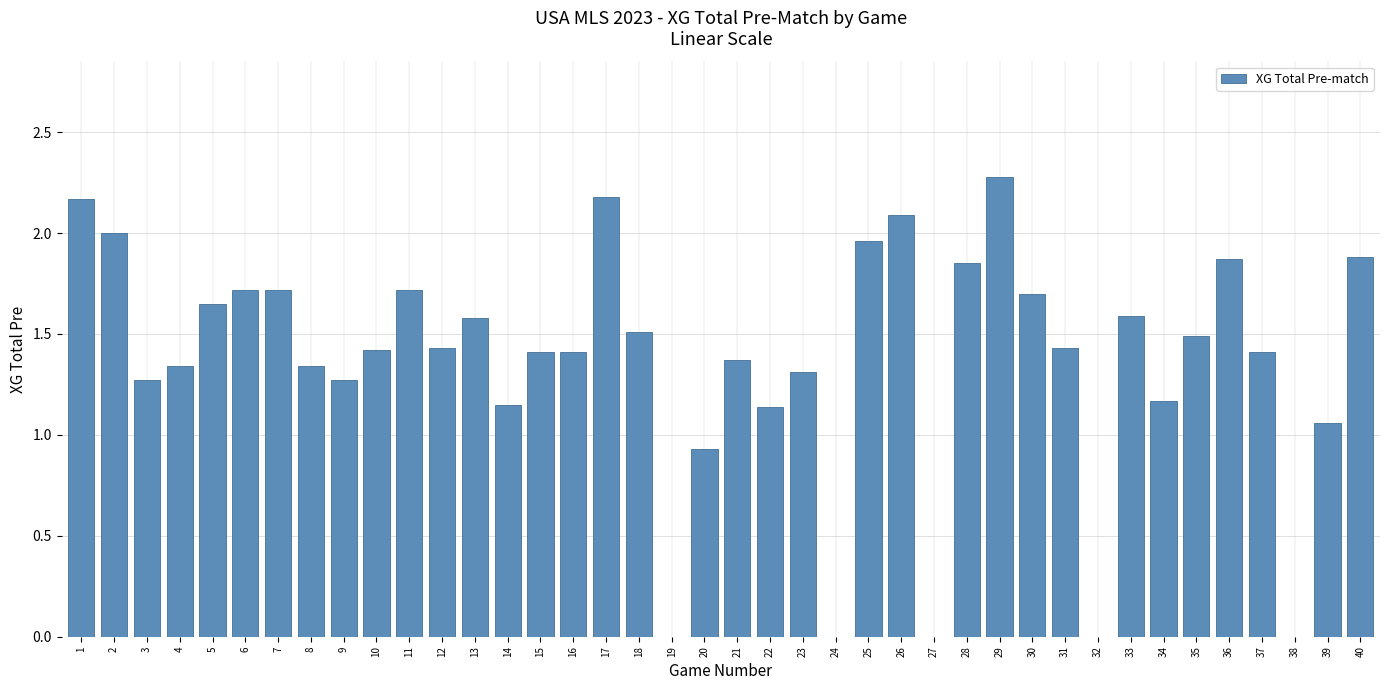

What is the change in value from 32 to 40?

+1.9